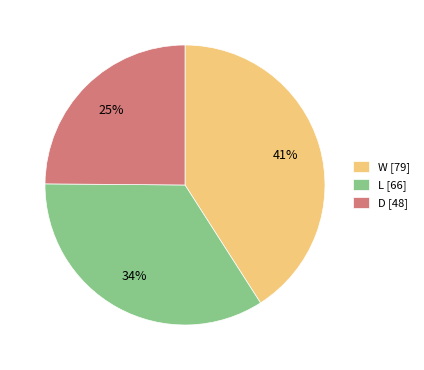

Is it true that D is 25% of the pie?

True